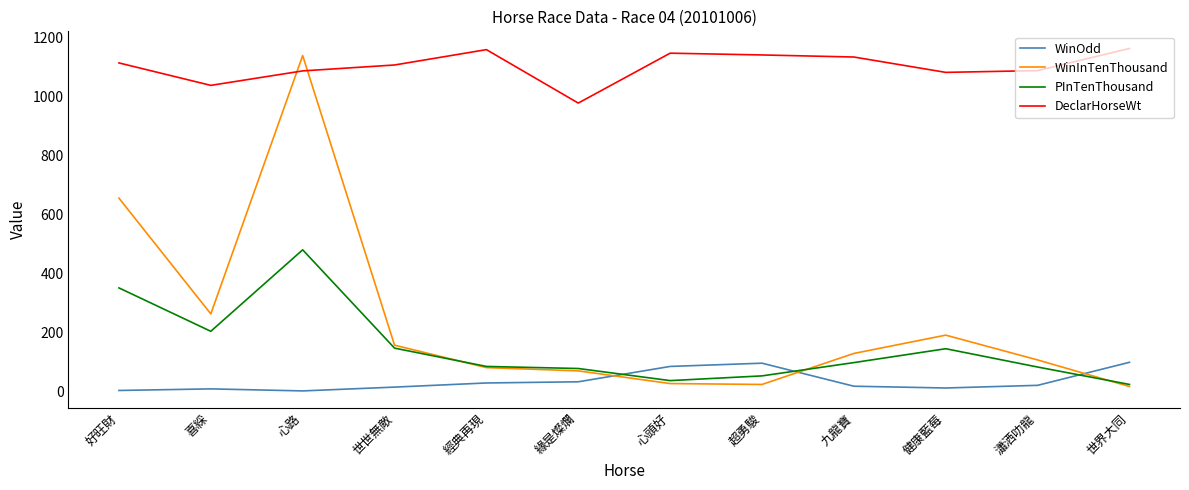

Is it true that DeclarHorseWt equals 800.0 at 世界大同?

False